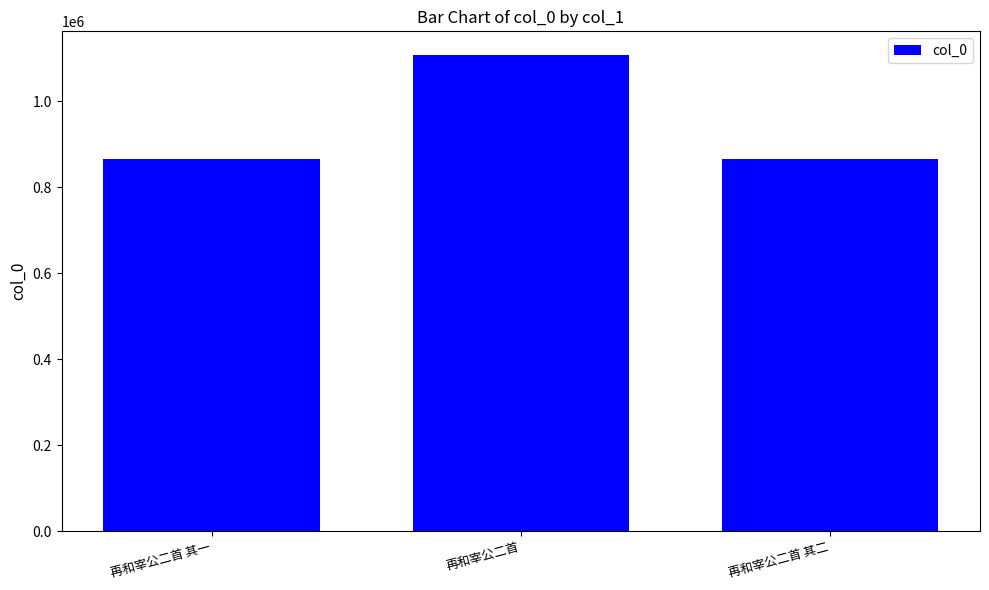

Are the bars grouped side by side (vs. stacked)?

No